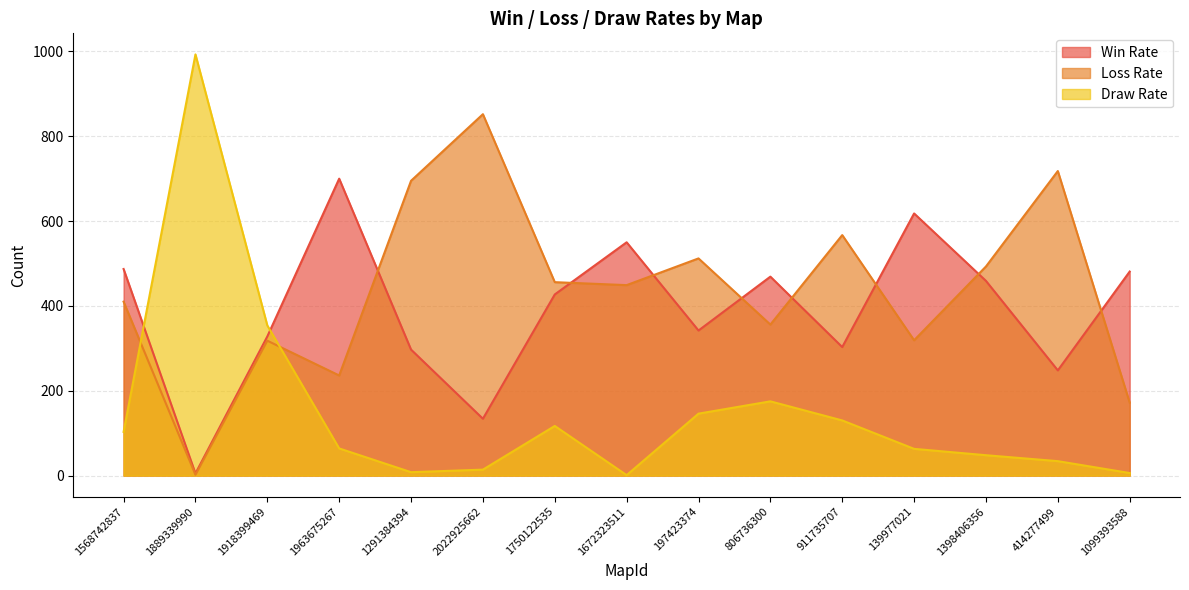

What is the label of the 3rd point from the left?

1918399469